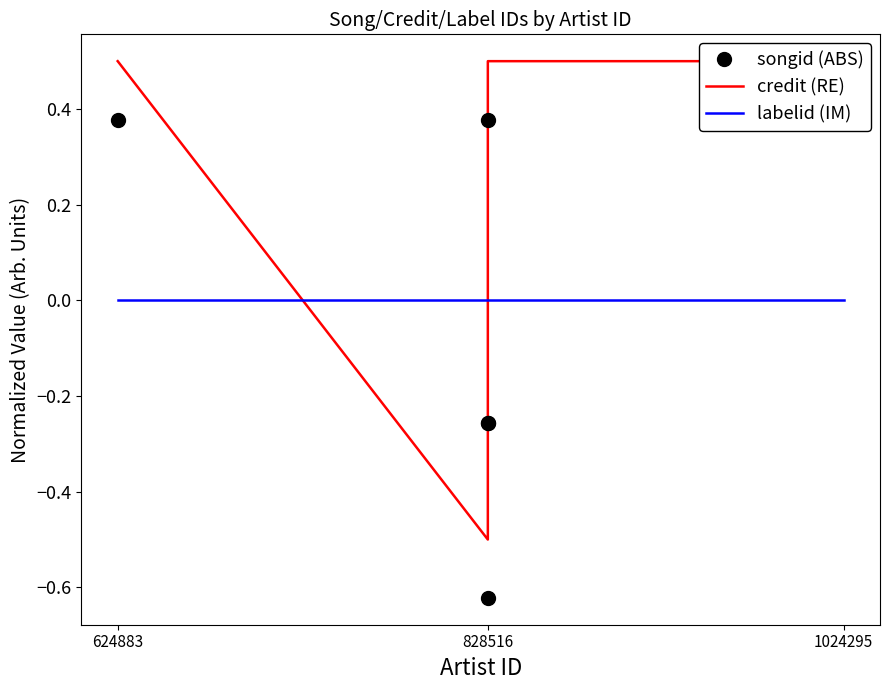

Which category has the highest value across all series?

624883